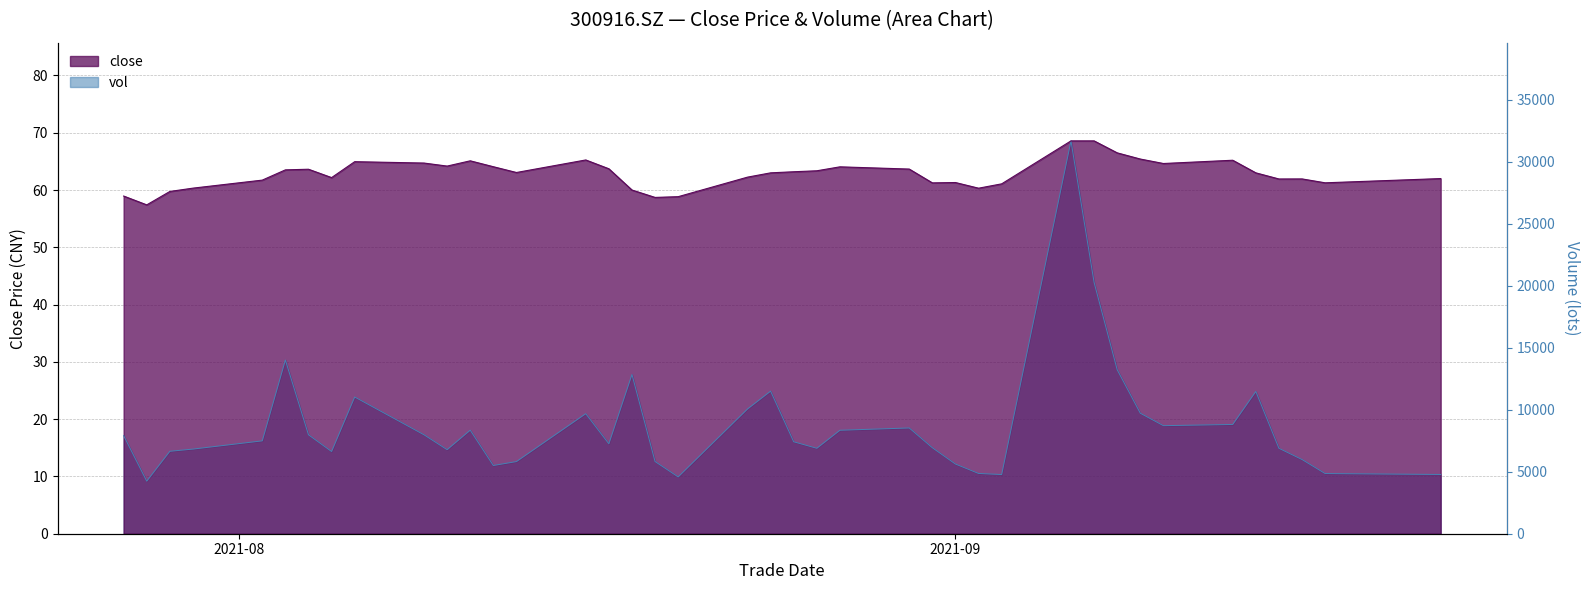

True or false: close has a value of 88.5 at 20210915.

False